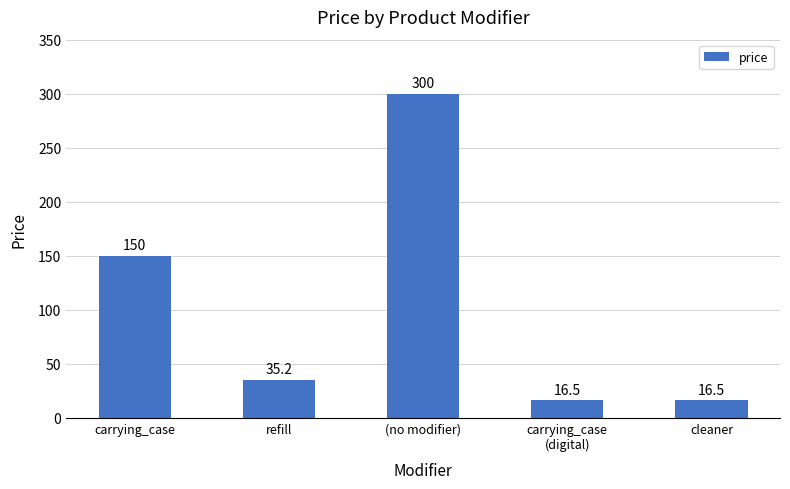

Reading right to left, what are all the values shown in this chart?

16.5	16.5	300.0	35.2	150.0